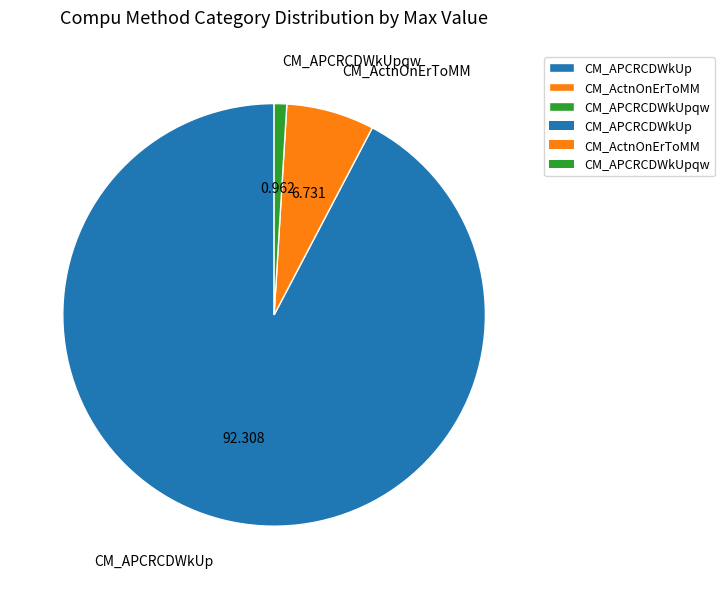

Combined, do CM_APCRCDWkUp and CM_APCRCDWkUpqw account for over 50%?

Yes